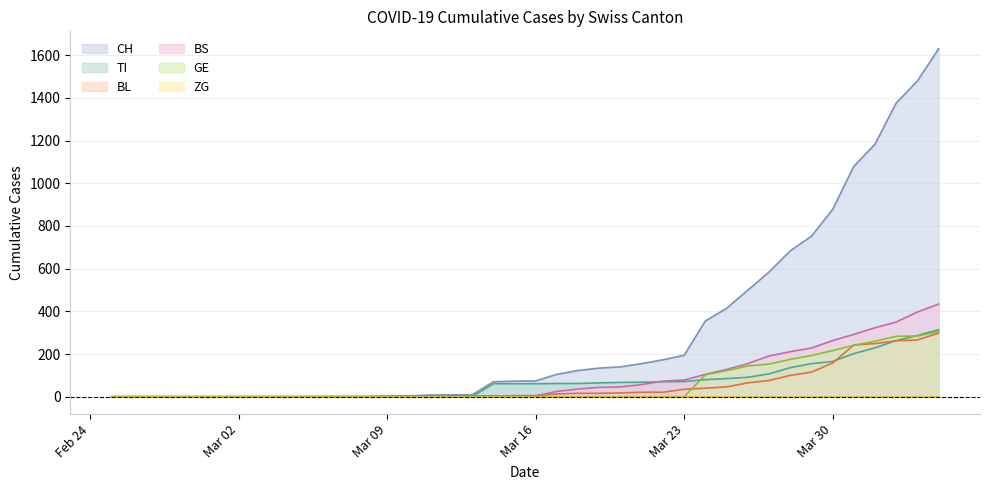

The value of BL at Mar 30 is 158. True or false?

True